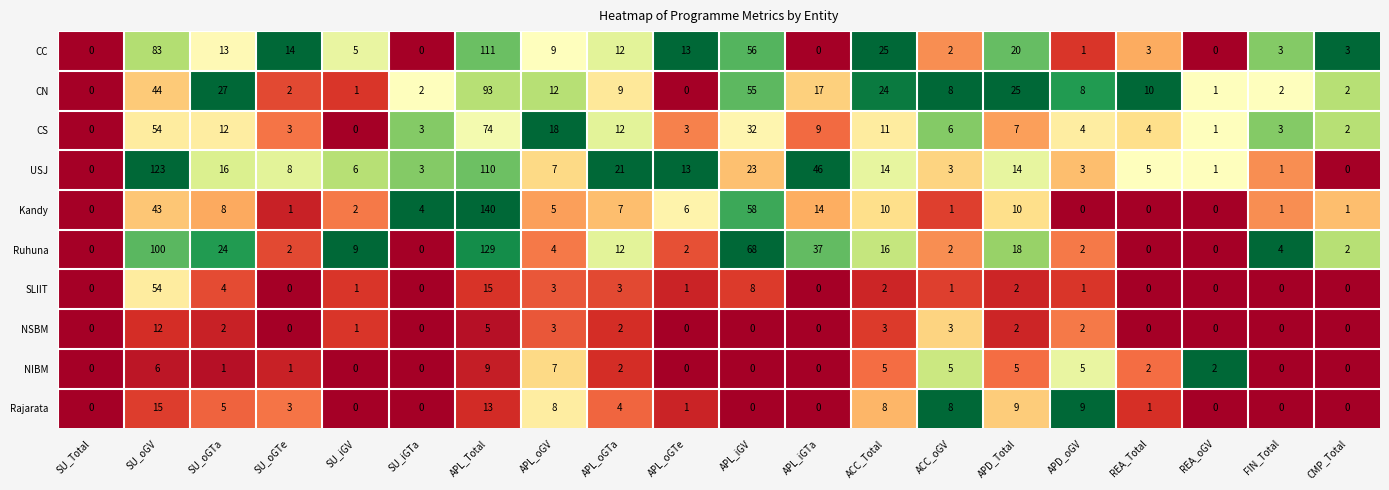

Count the number of data series in this chart.

10